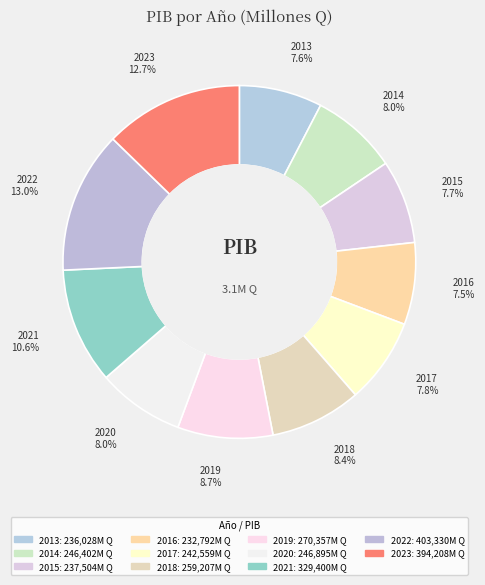

To the nearest percent, what portion does 2021 represent?

11%